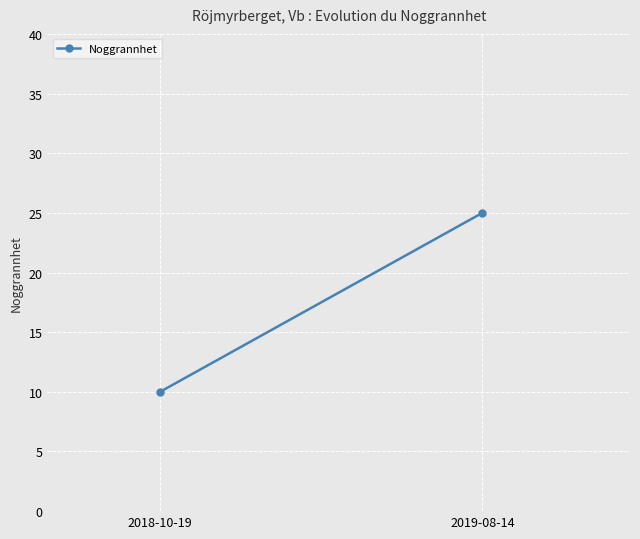

The chart shows a value of 25 at 2019-08-14. True or false?

True